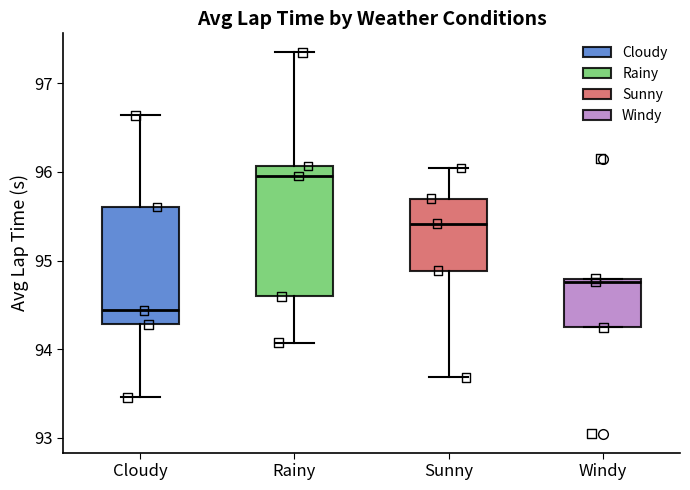

Reading left to right, read every box against the y-axis: the position of its median line, the range the box covers, and the ends of its whiskers. The values are not printed on the chart, so give them approximately, as read against the axis.

Cloudy: median 94.4, box 94.3 to 95.6, whiskers 93.5 to 96.6
Rainy: median 96.0, box 94.6 to 96.1, whiskers 94.1 to 97.3
Sunny: median 95.4, box 94.9 to 95.7, whiskers 93.7 to 96.0
Windy: median 94.8 (just below the box's upper edge), box 94.2 to 94.8, whiskers 94.2 to 94.8